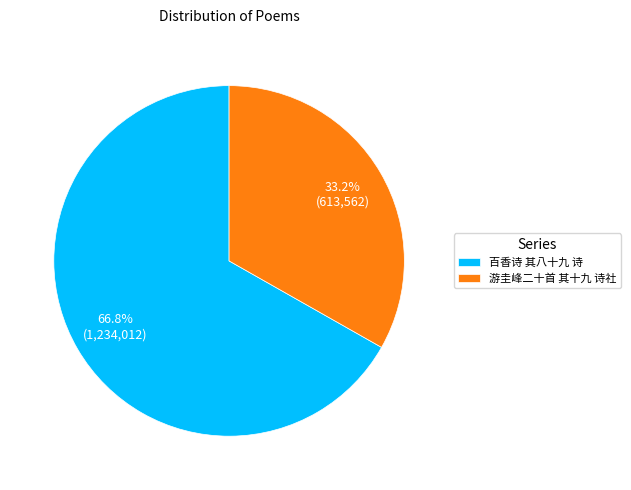

How many segments does this pie chart have?

2